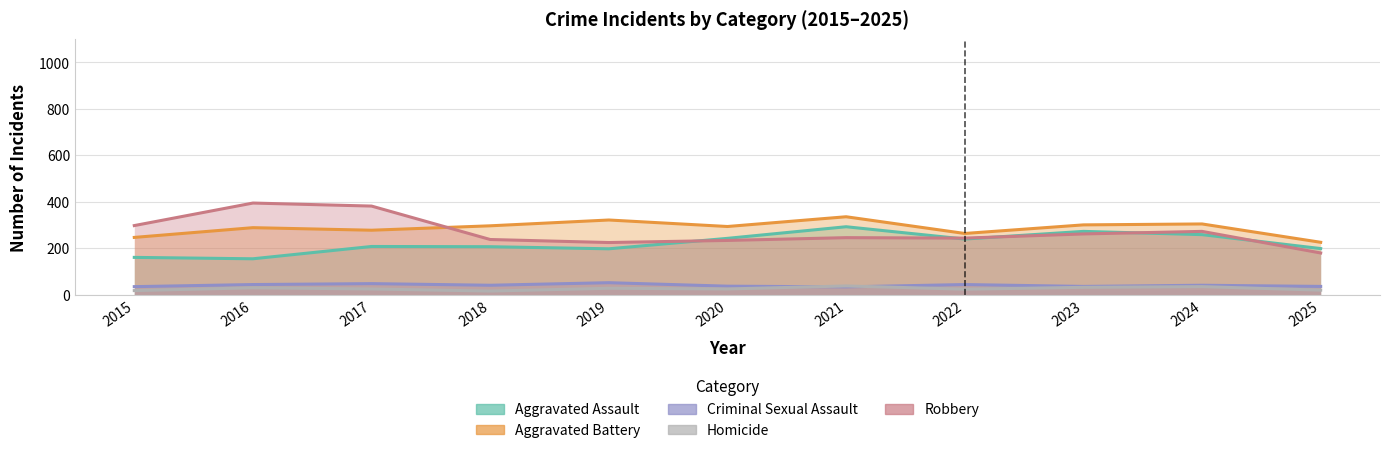

What is the average value of the Criminal Sexual Assault series?

40